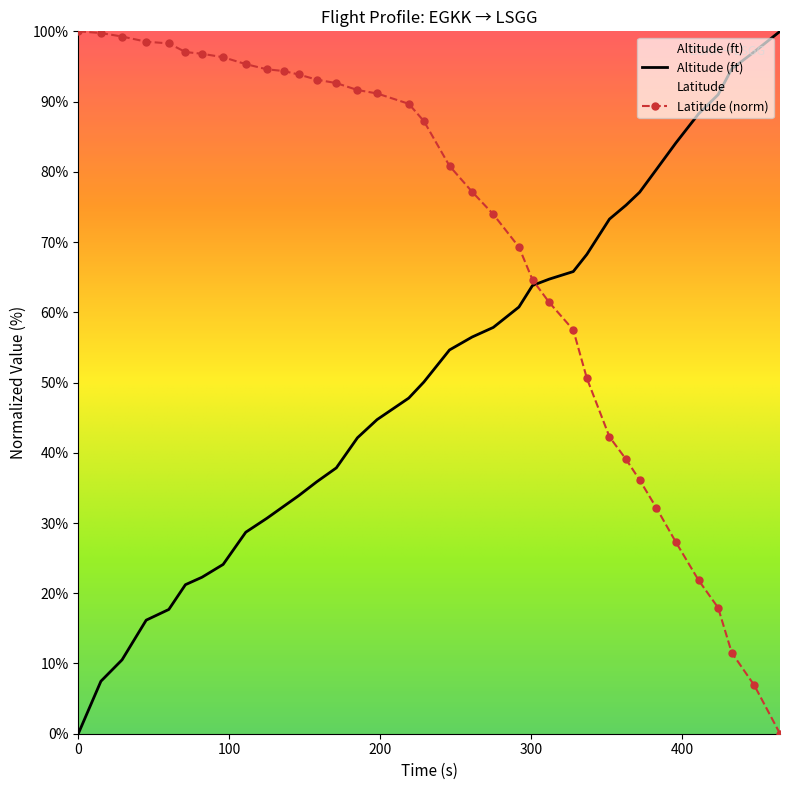

The Altitude (ft) series shows 10.5 at 60. True or false?

False